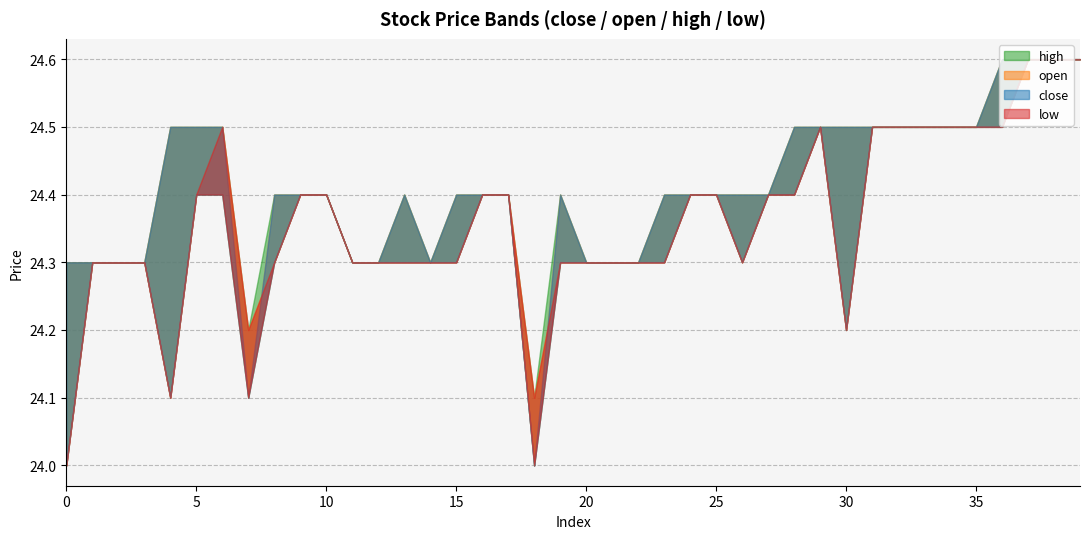

Which series has the largest total across all categories?

high